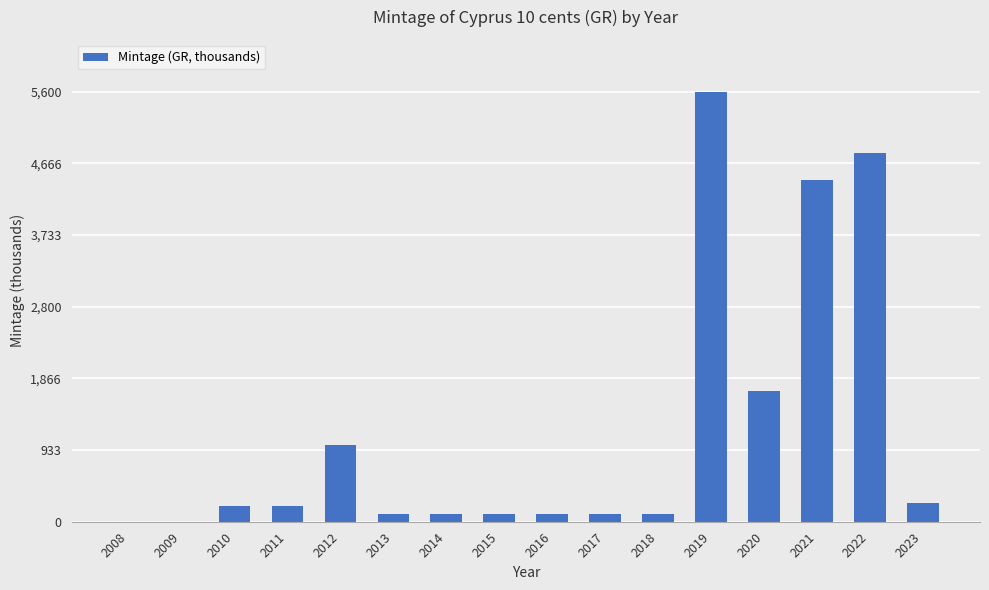

True or false: the data shows 4805 at 2022.

True